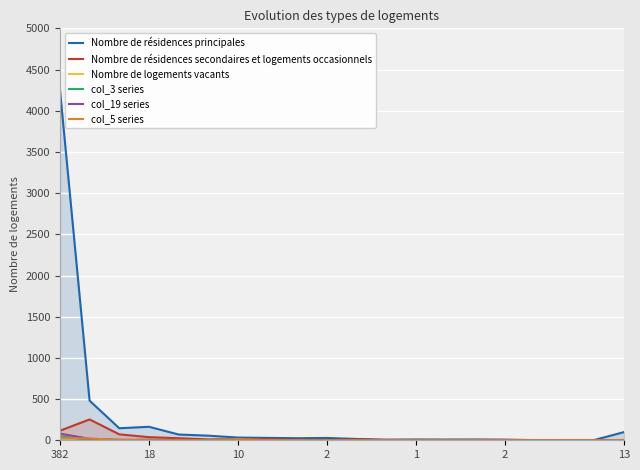

What are all the series names shown in the legend?

Nombre de résidences principales, Nombre de résidences secondaires et logements occasionnels, Nombre de logements vacants, col_3 series, col_19 series, col_5 series